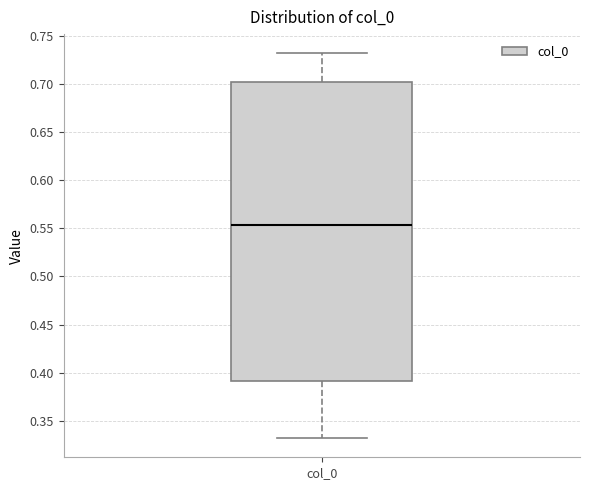

Where is the lower edge of the box for col_0 on the y-axis? The values are not printed on the chart, so give them approximately, as read against the axis.

0.390